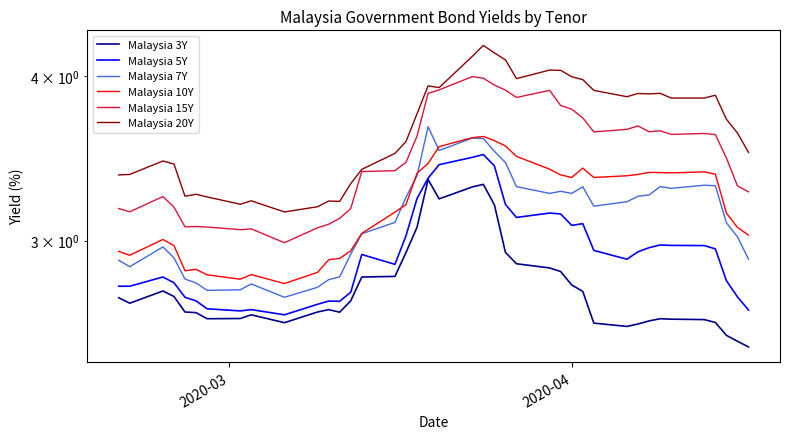

At how many categories does at least one series exceed 2?

40